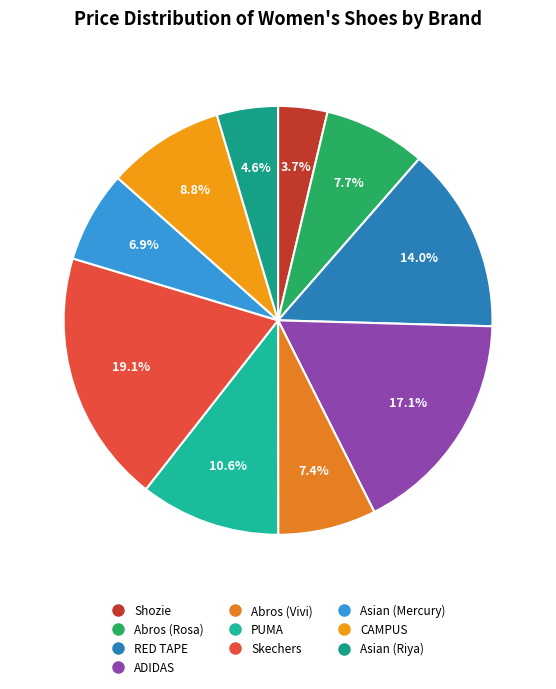

The Abros (Vivi) slice represents 7% of the pie. True or false?

True